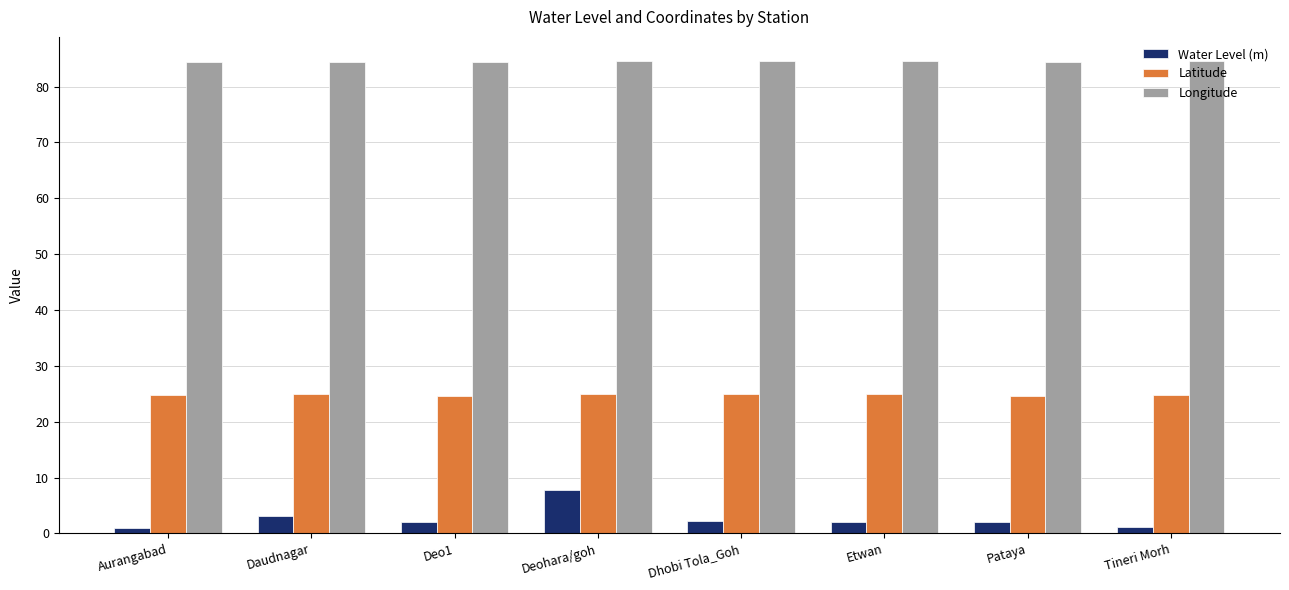

What is the sum of the Latitude values at Deohara/goh and Pataya?

49.7